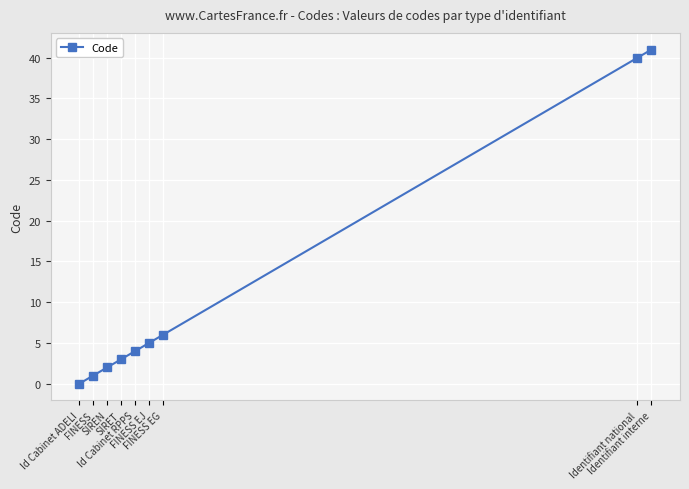

Reading left to right, what are all the values shown in this chart?

0	1	2	3	4	5	6	40	41